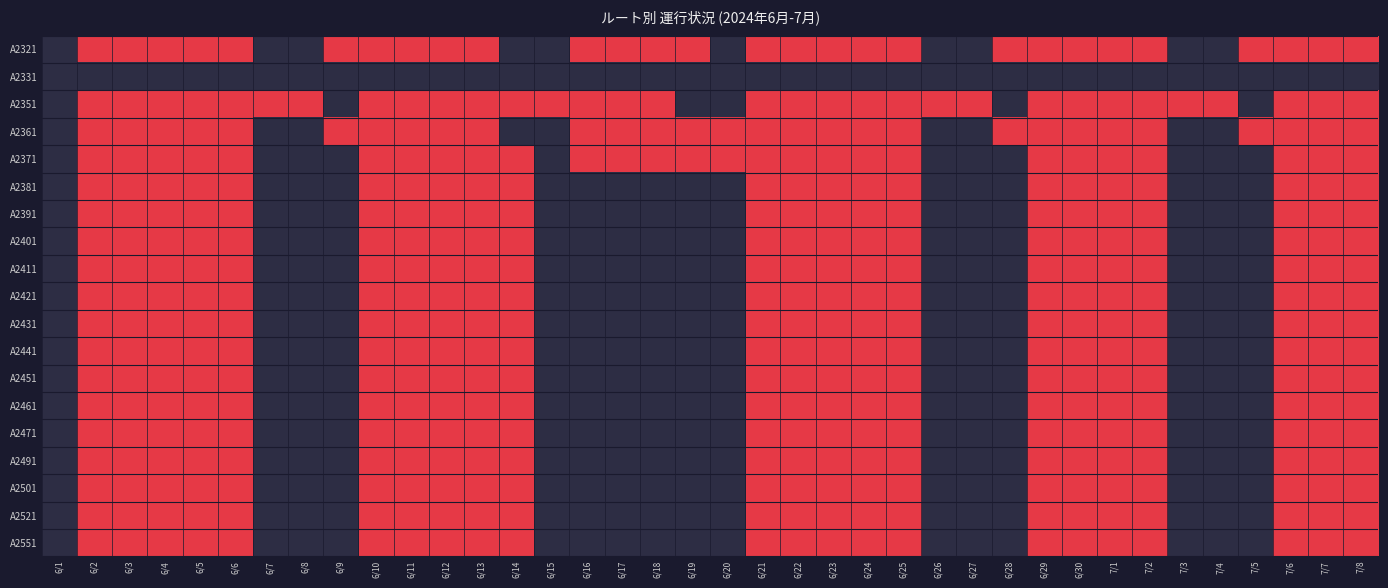

What is the total value across all series at 6/15?

1